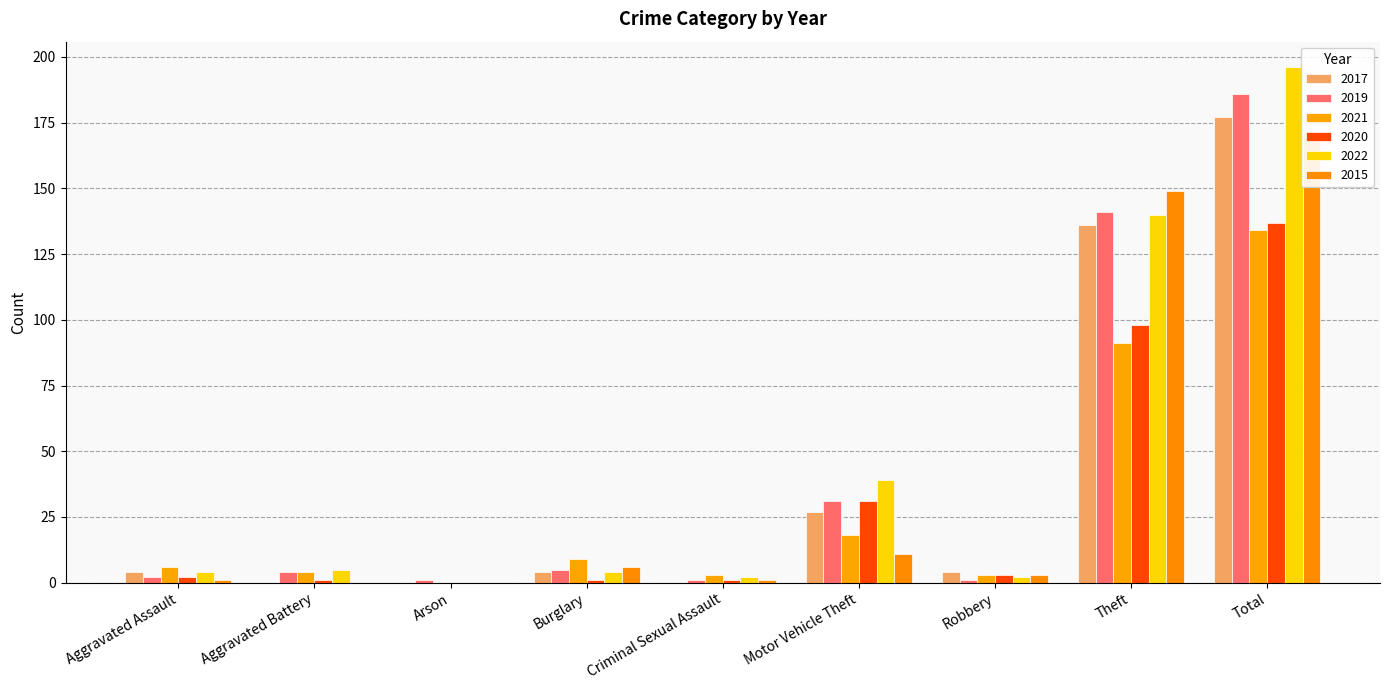

How many bars are there in total?

54